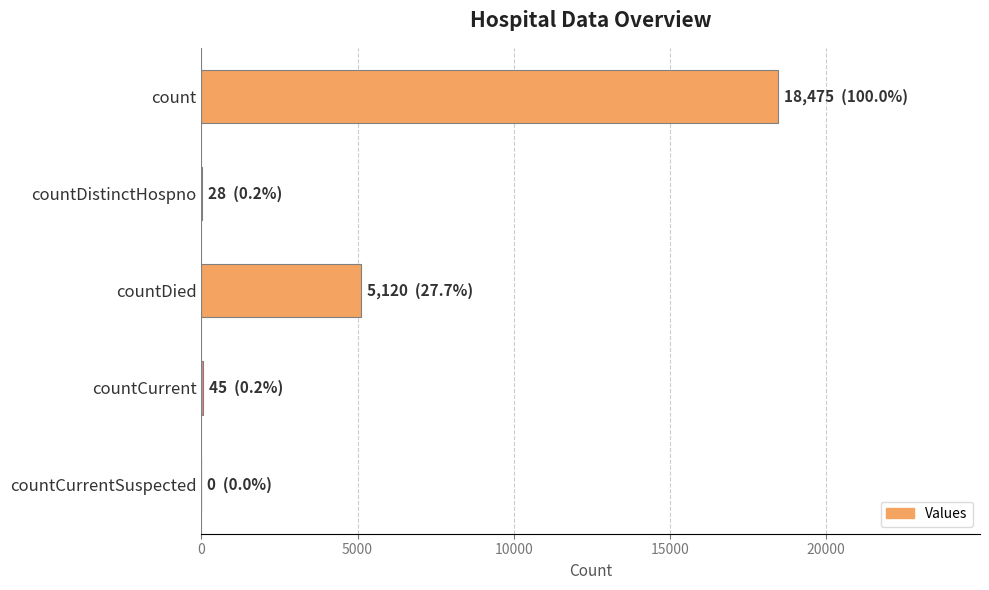

Where is the data nearest to the value 9237?

countDied